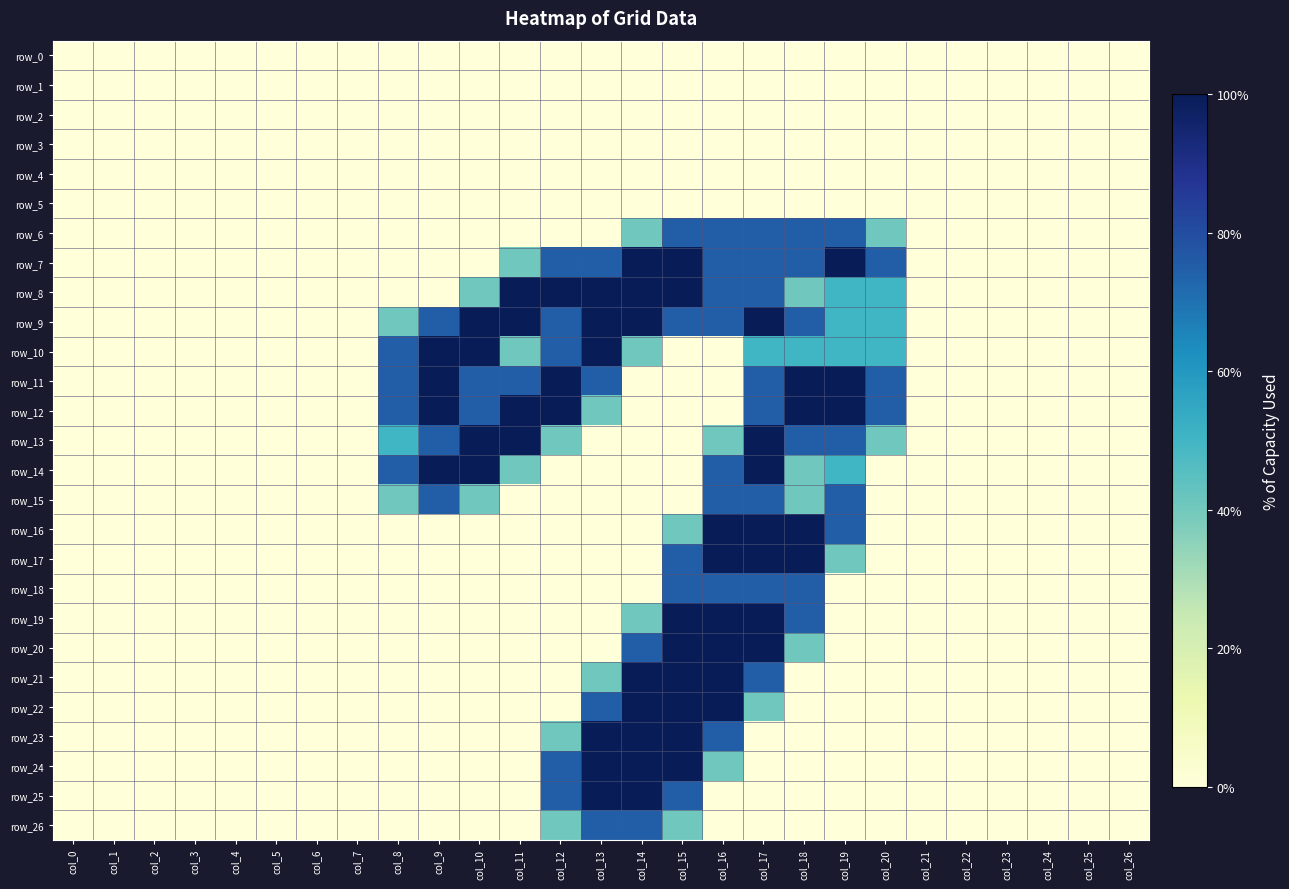

Count the row_6 values in the range 0 to 1.

22